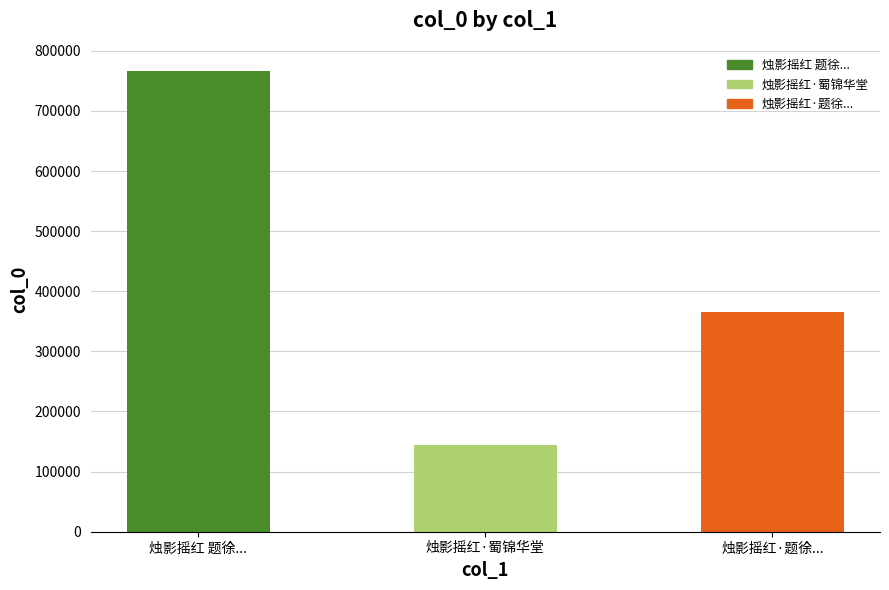

Reading right to left, list all the values displayed in this chart.

烛影摇红·题徐...=365964	烛影摇红·蜀锦华堂=143485	烛影摇红 题徐...=766596